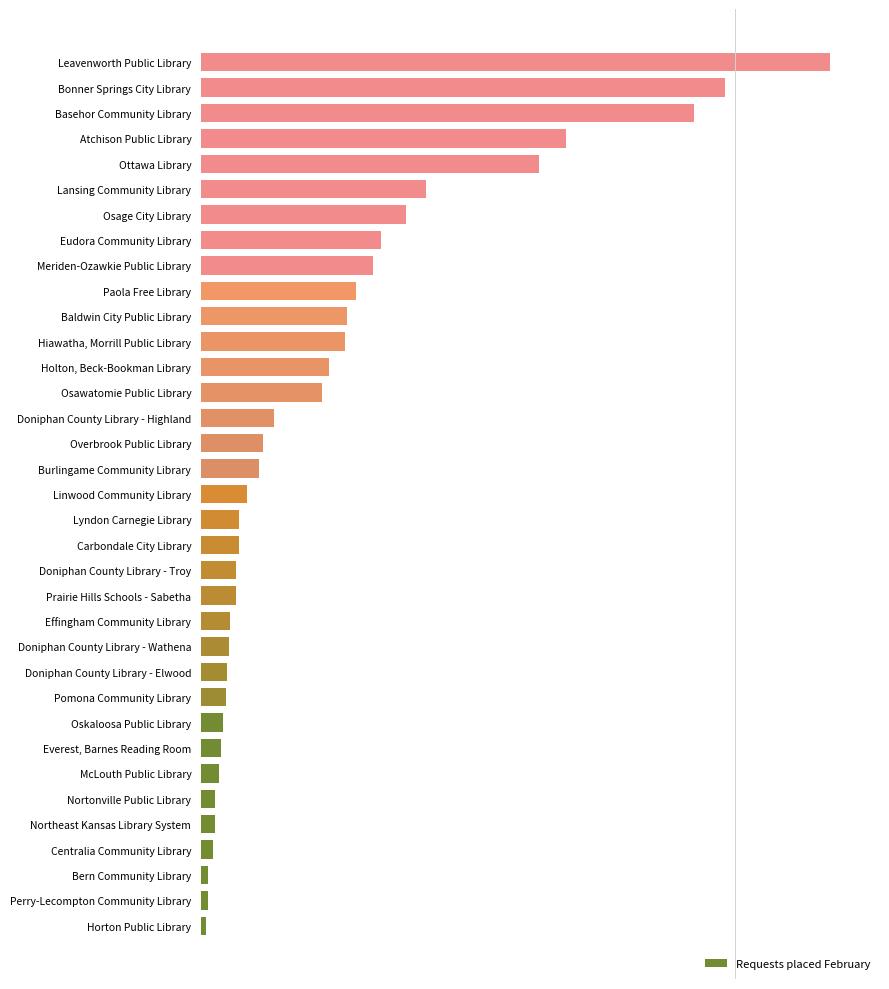

Where does the data first go above 278?

Burlingame Community Library